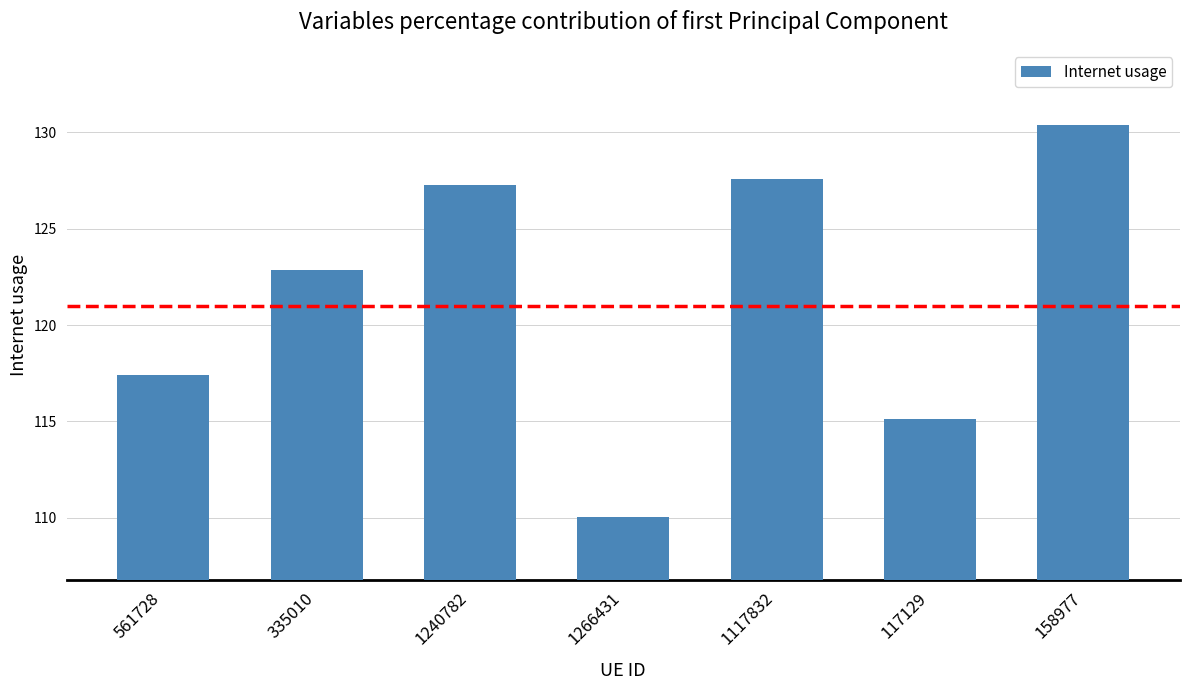

What is the label of the 7th bar from the left?

158977